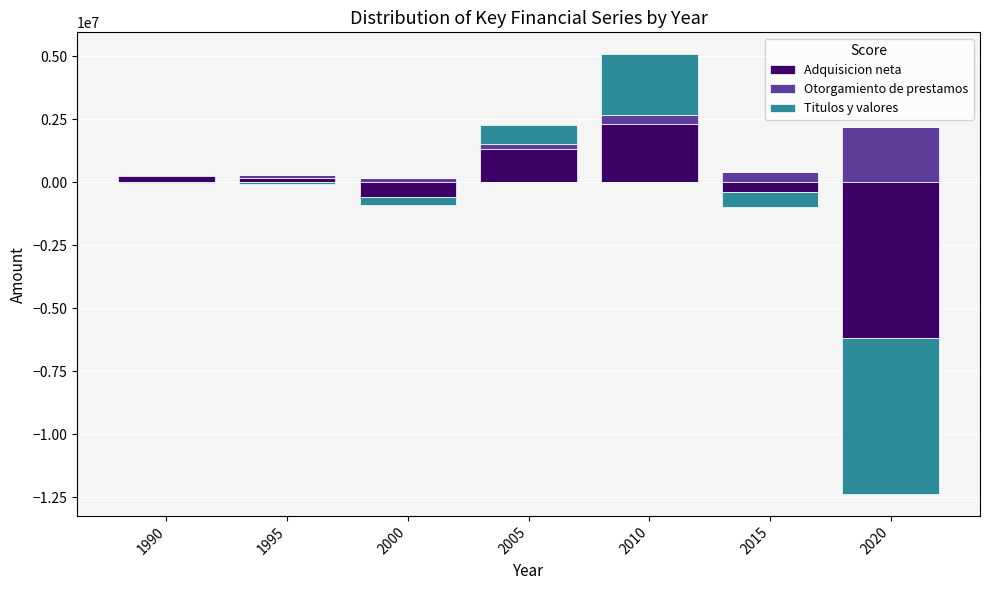

What is the lowest value of the Otorgamiento de prestamos series?

54938